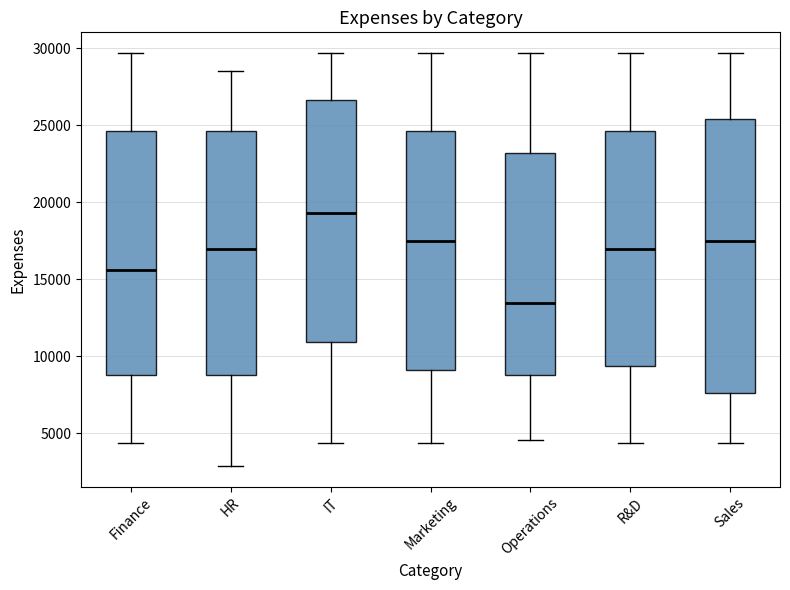

Which box is the tallest, from its lower edge to its upper edge?

Sales